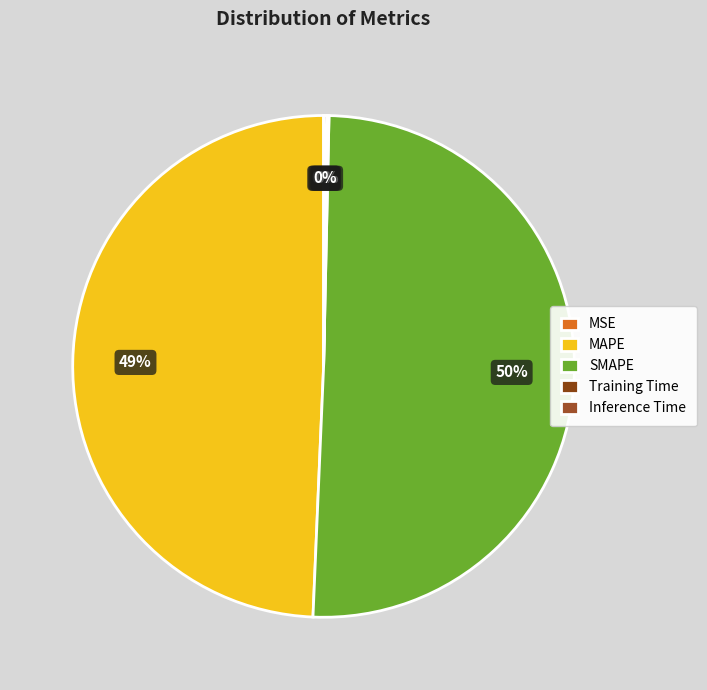

Count the number of slices in the pie.

5